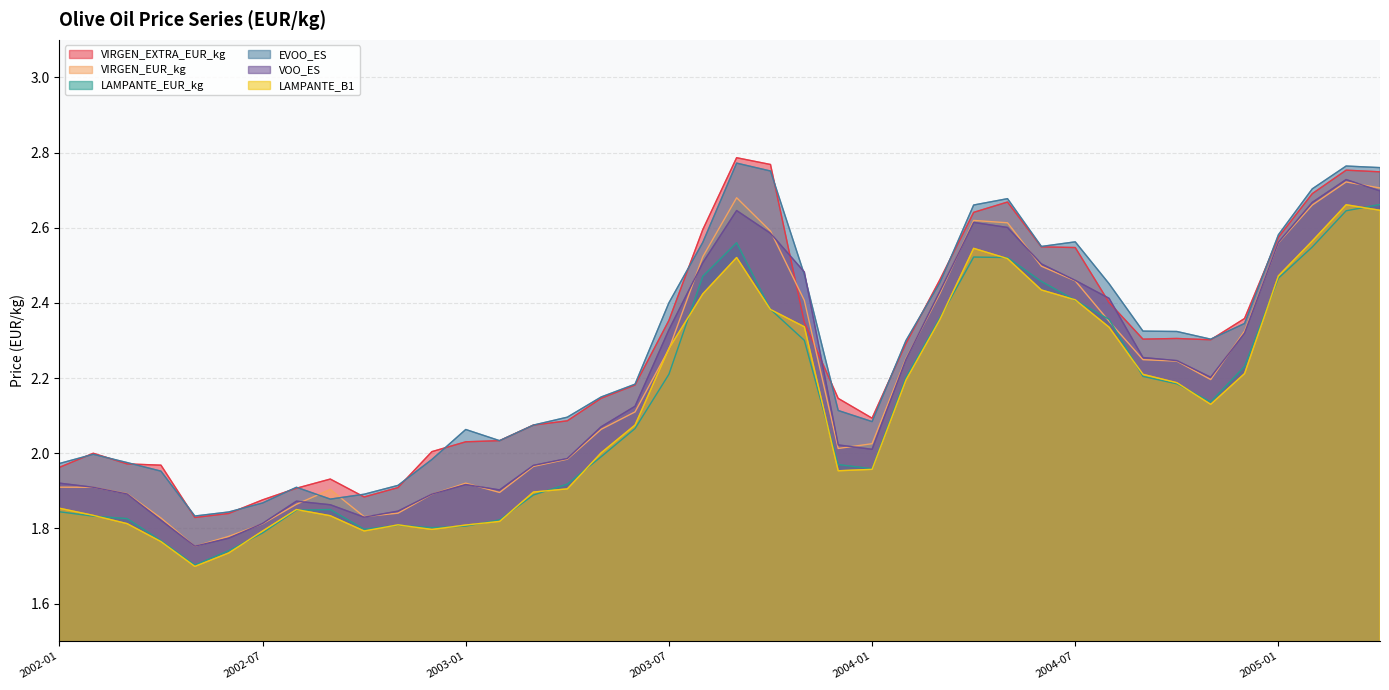

Rank the categories by VOO_ES value from highest to lowest.

2005-03, 2005-04, 2005-02, 2003-09, 2004-04, 2004-05, 2003-10, 2005-01, 2003-08, 2004-06, 2003-11, 2004-07, 2004-03, 2004-08, 2003-07, 2004-12, 2004-09, 2004-02, 2004-10, 2004-11, 2003-06, 2003-05, 2003-12, 2004-01, 2003-04, 2003-03, 2002-01, 2003-01, 2002-02, 2003-02, 2002-03, 2002-12, 2002-08, 2002-09, 2002-11, 2002-10, 2002-04, 2002-07, 2002-06, 2002-05